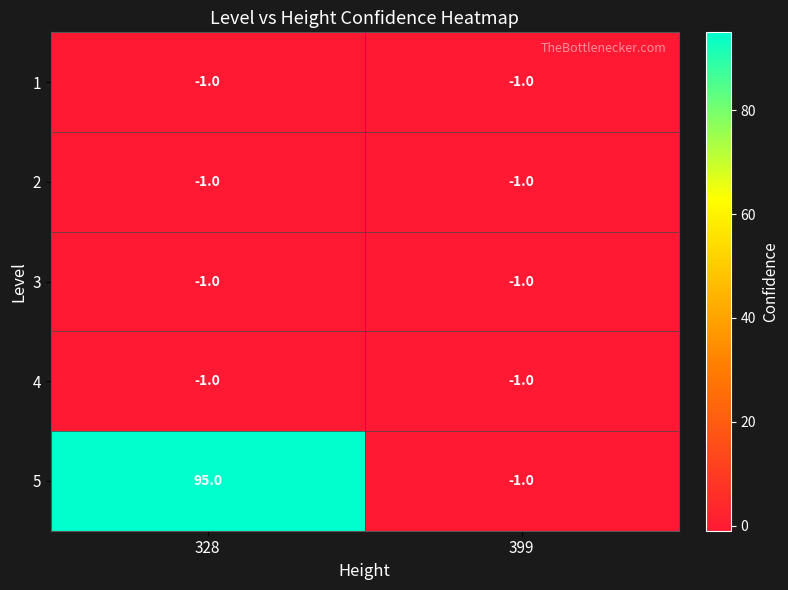

Which series has the widest spread of values?

5